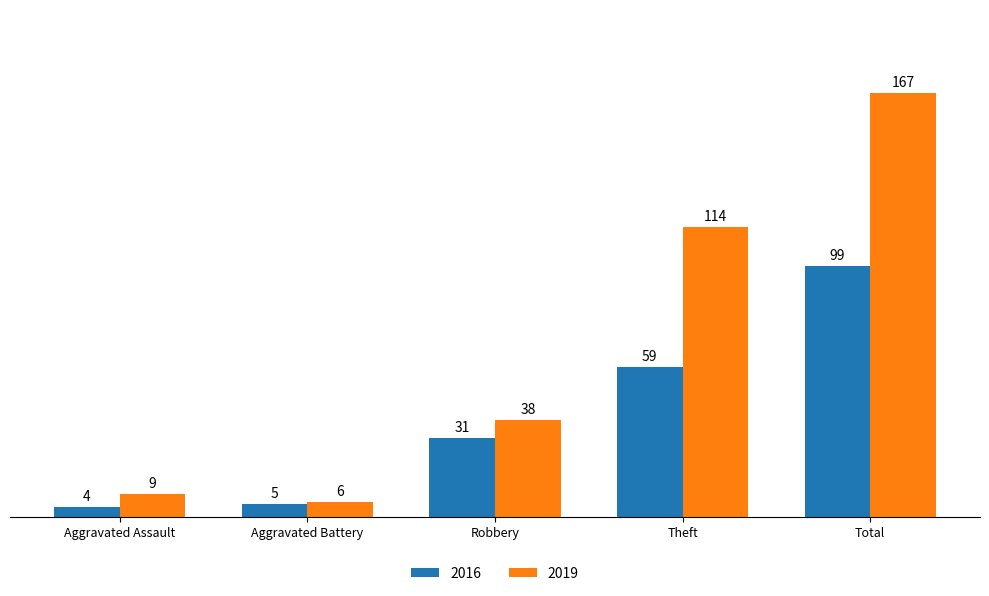

At which category is the sum across all series the highest?

Total